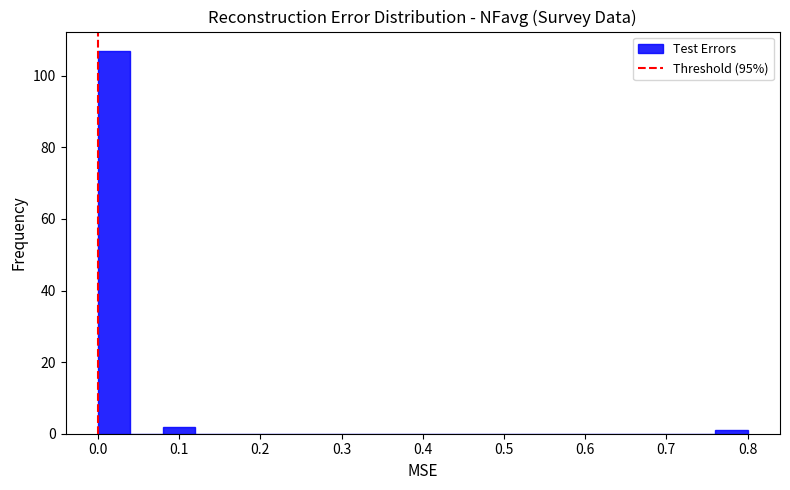

Reading left to right, list every bar in this chart as the range it spans on the x-axis followed by its height. The values are not printed on the chart, so give them approximately, as read against the axis.

0.00 to 0.04: 108
0.04 to 0.08: 0
0.08 to 0.12: 2
0.12 to 0.16: 0
0.16 to 0.20: 0
0.20 to 0.24: 0
0.24 to 0.28: 0
0.28 to 0.32: 0
0.32 to 0.36: 0
0.36 to 0.40: 0
0.40 to 0.44: 0
0.44 to 0.48: 0
0.48 to 0.52: 0
0.52 to 0.56: 0
0.56 to 0.60: 0
0.60 to 0.64: 0
0.64 to 0.68: 0
0.68 to 0.72: 0
0.72 to 0.76: 0
0.76 to 0.80: under 2